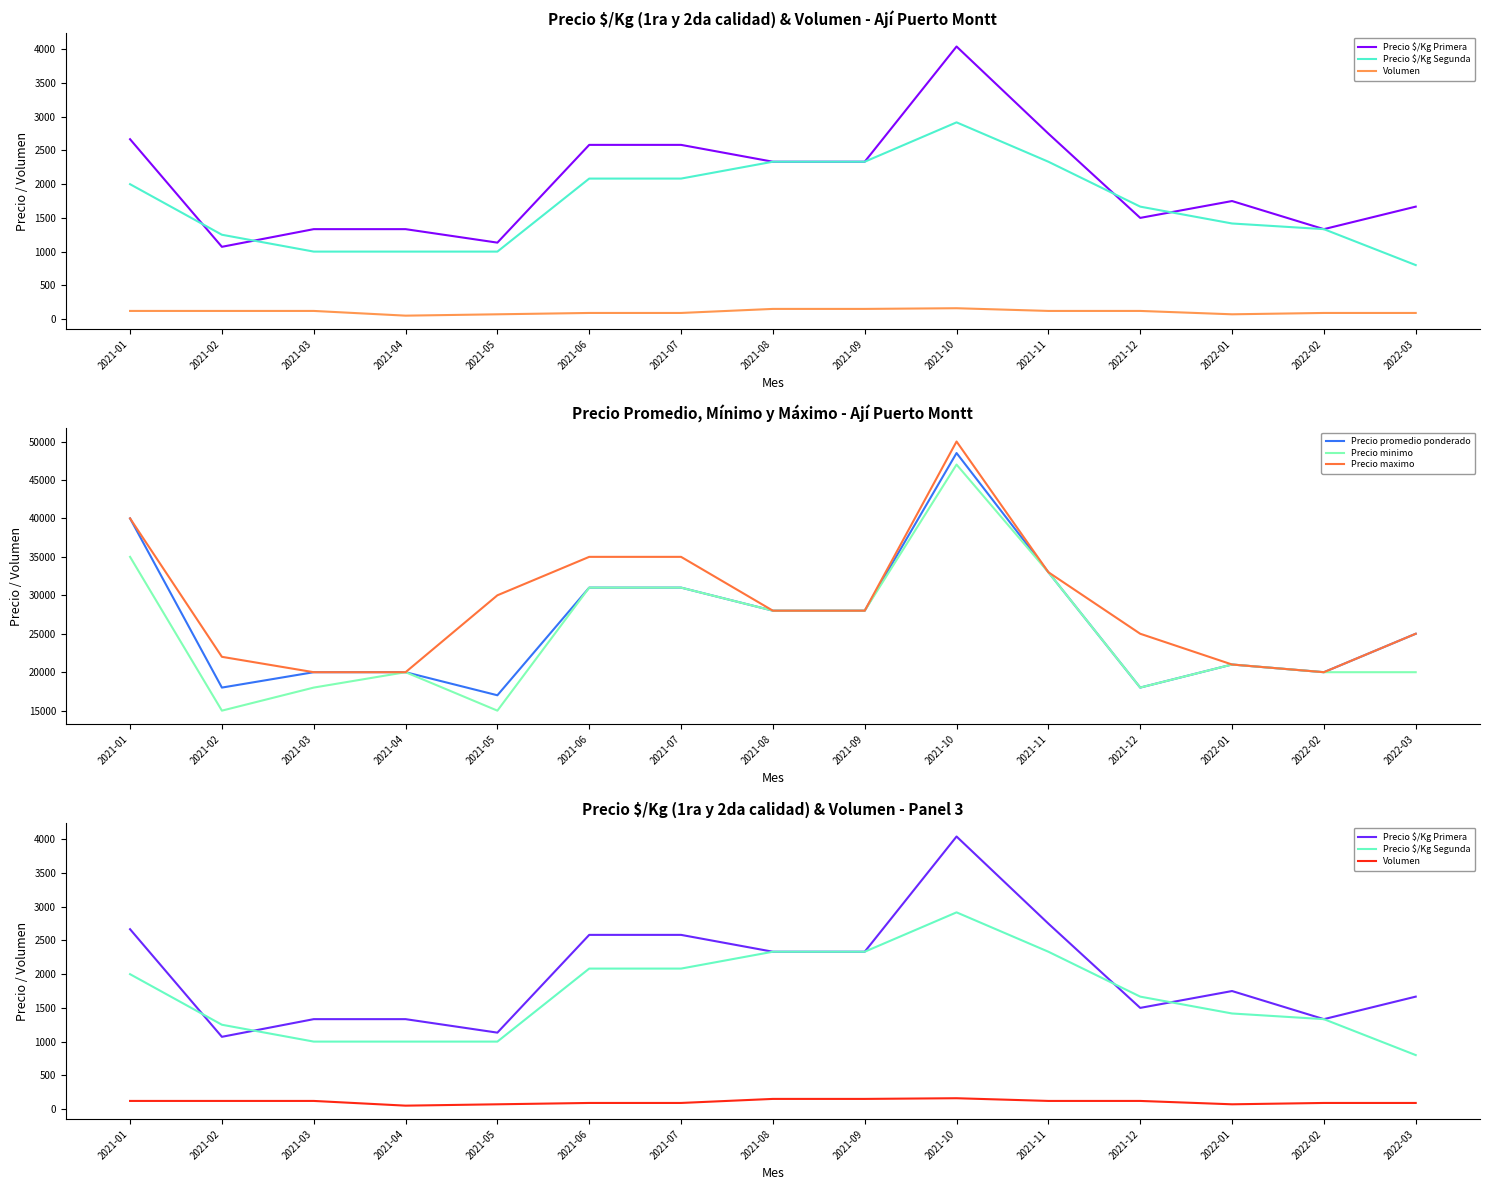

Reading left to right, extract all data points from this chart.

Precio $/Kg Primera: 2667	1071	1333	1333	1133	2583	2583	2333	2333	4042	2750	1500	1750	1333	1667
Precio $/Kg Segunda: 2000	1250	1000	1000	1000	2083	2083	2333	2333	2917	2333	1667	1417	1333	800
Volumen: 120	120	120	50	70	90	90	150	150	160	120	120	70	90	90
Precio promedio ponderado: 40000	18000	20000	20000	17000	31000	31000	28000	28000	48500	33000	18000	21000	20000	25000
Precio minimo: 35000	15000	18000	20000	15000	31000	31000	28000	28000	47000	33000	18000	21000	20000	20000
Precio maximo: 40000	22000	20000	20000	30000	35000	35000	28000	28000	50000	33000	25000	21000	20000	25000